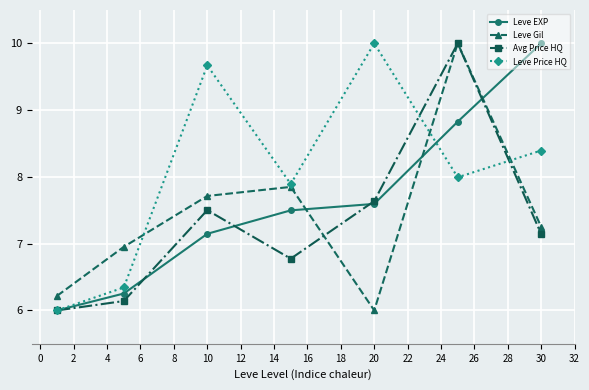

How many interior local valleys does the Leve Price HQ series have?

2